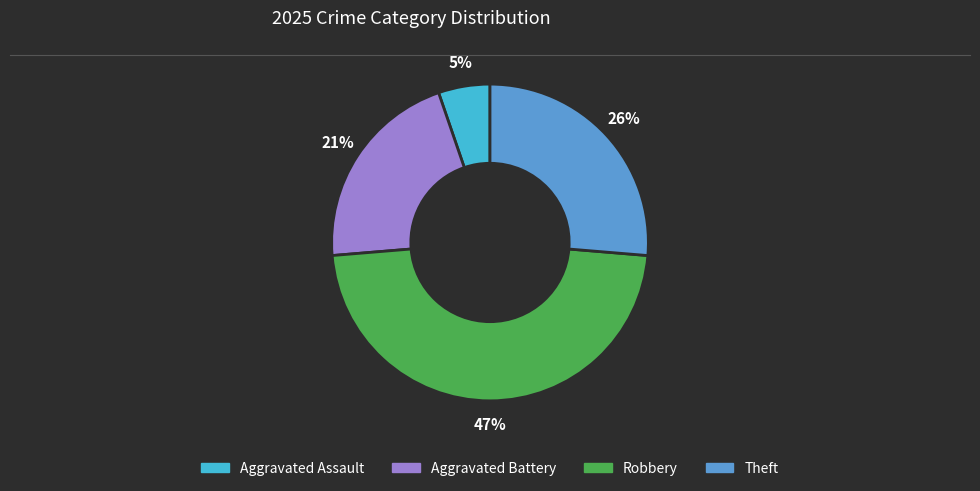

Is the sum of Aggravated Battery and Robbery greater than half?

Yes